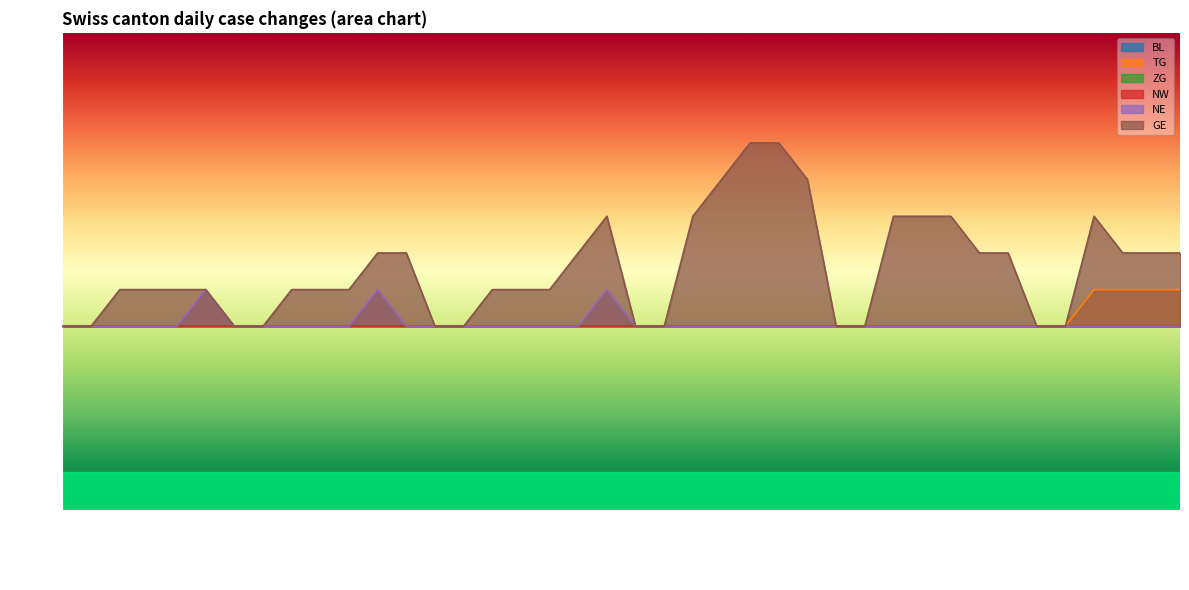

How many positive values does the NE series have?

3